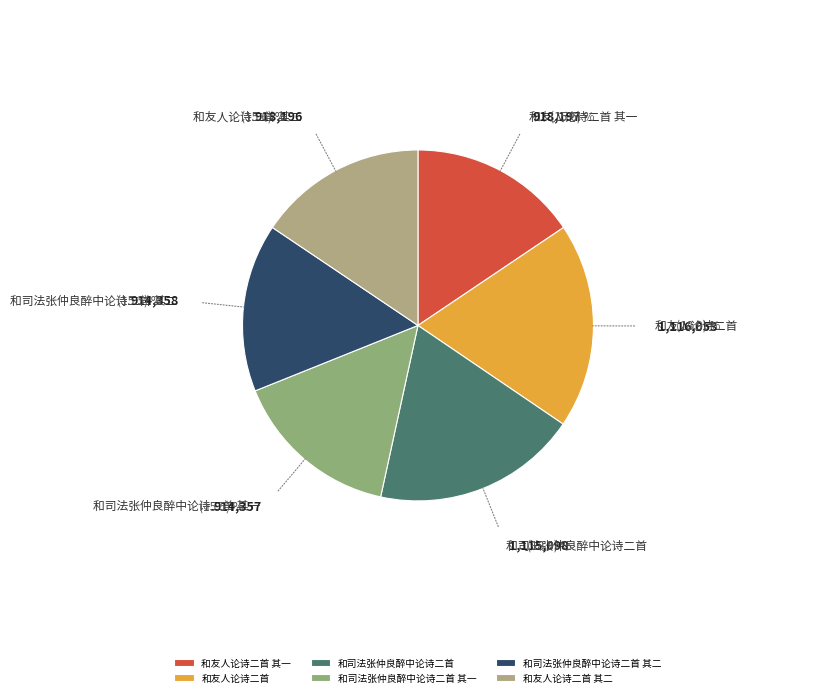

Does any single category account for the majority?

No